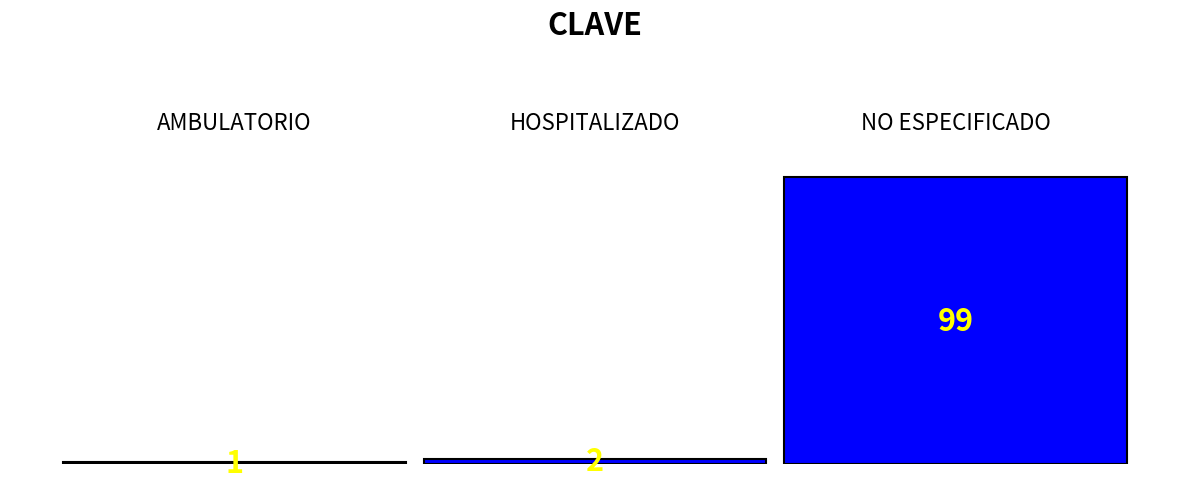

What is the difference between the second highest and minimum values?

1